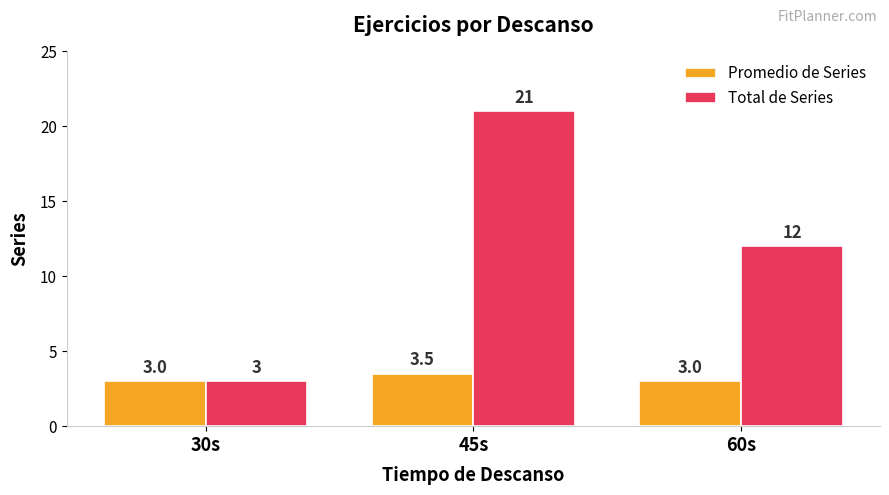

What are all the series names shown in the legend?

Promedio de Series, Total de Series